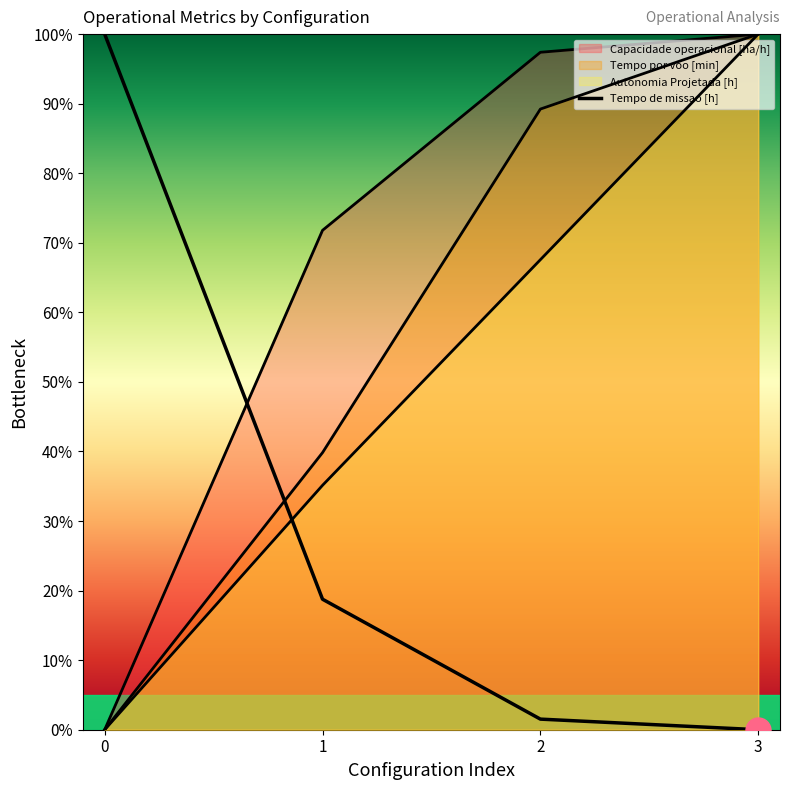

Reading left to right, list all the values displayed in this chart.

0=100.0	1=18.8	2=1.5	3=0.0